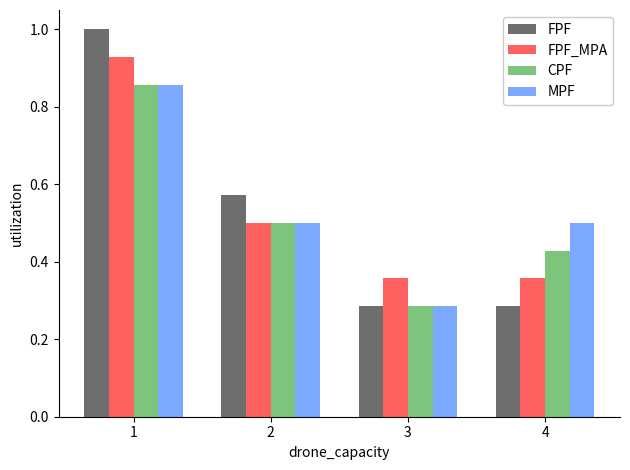

Which series changed the most between 1 and 3?

FPF